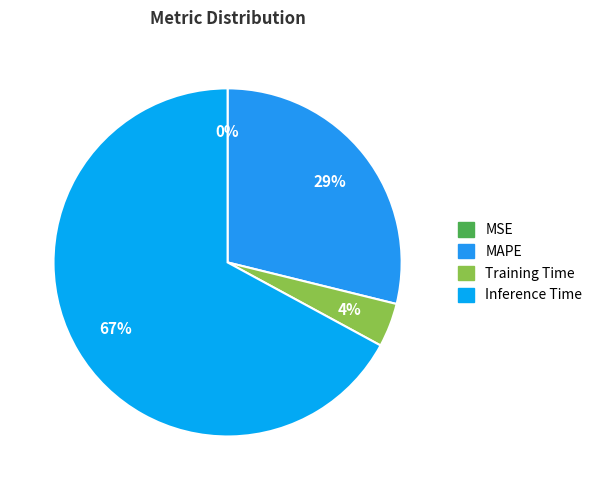

To the nearest percent, what is the average slice percentage?

25%